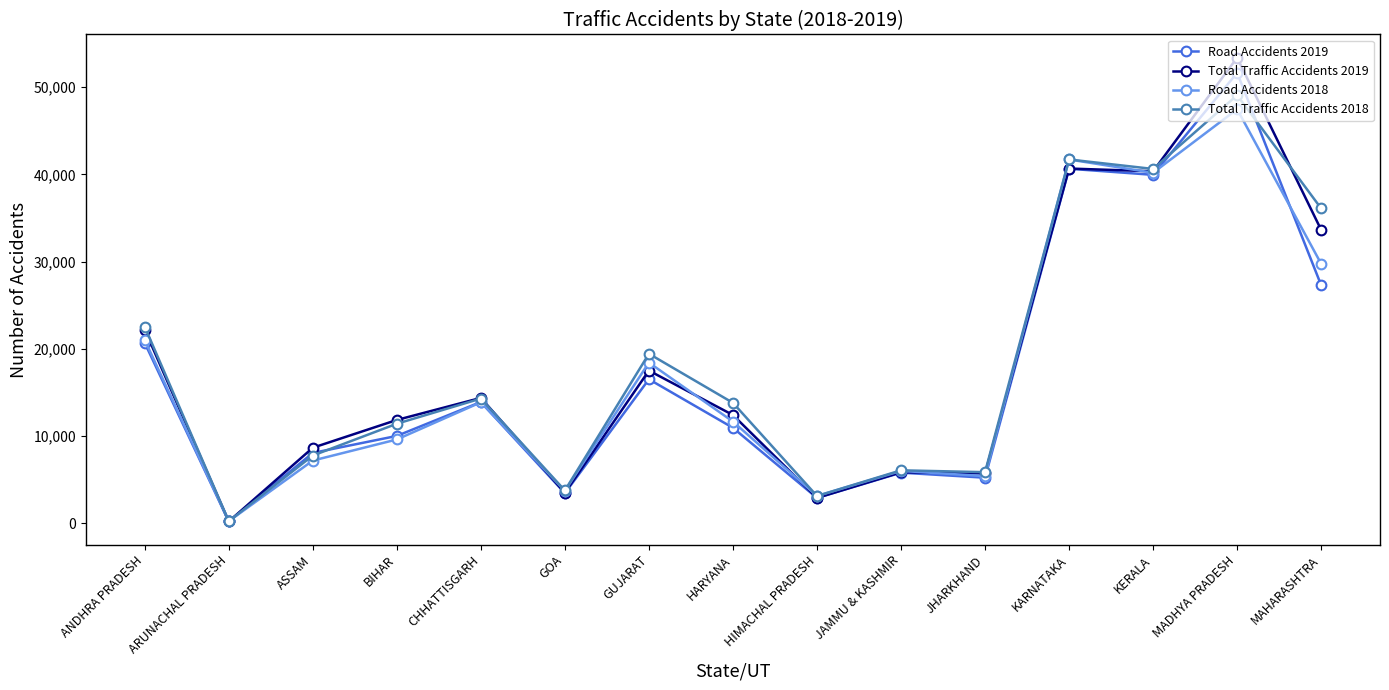

How many lines are shown in the chart?

4